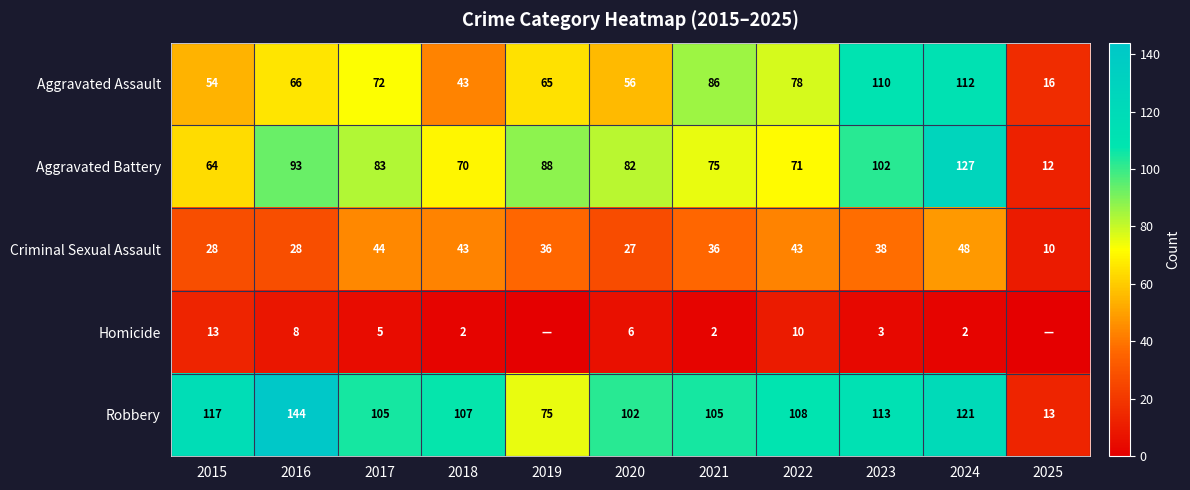

At how many categories does at least one series exceed 99?

9